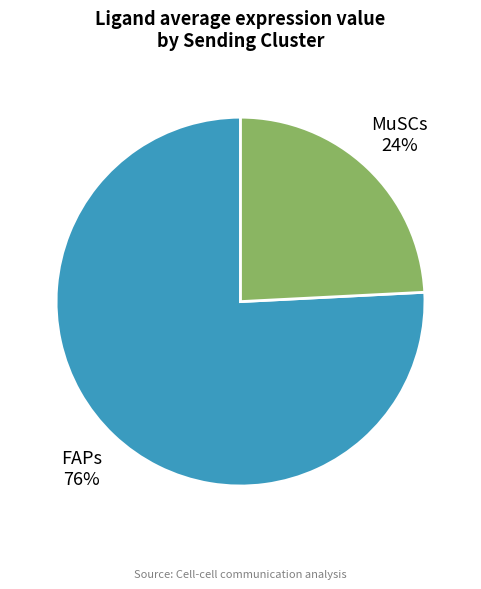

To the nearest percent, what is the difference between the largest and smallest slice percentages?

52%